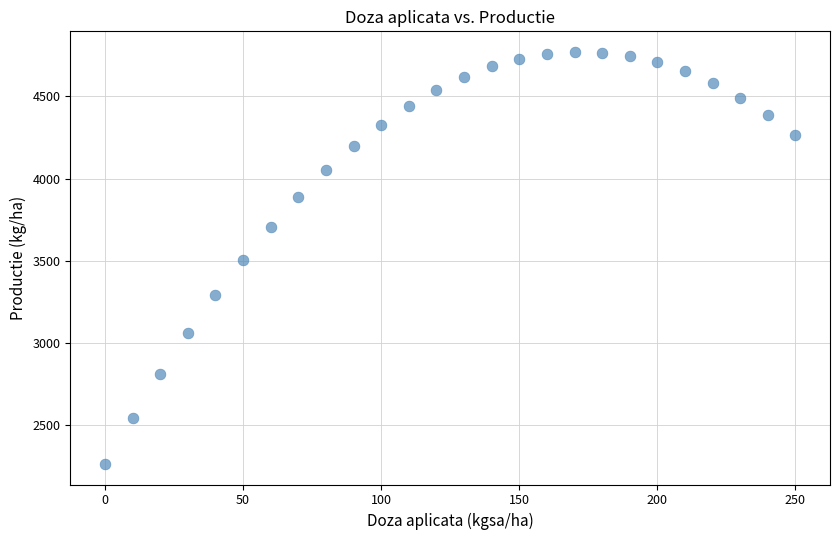

What is the range of Y values (max minus min)?

2506.3